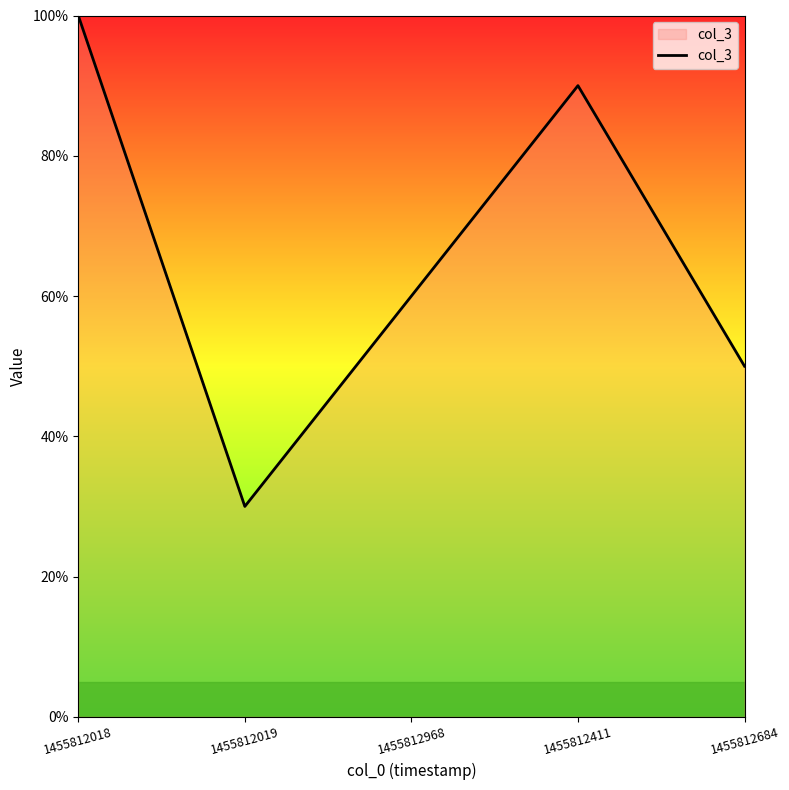

What position from the right is 1455812019?

4